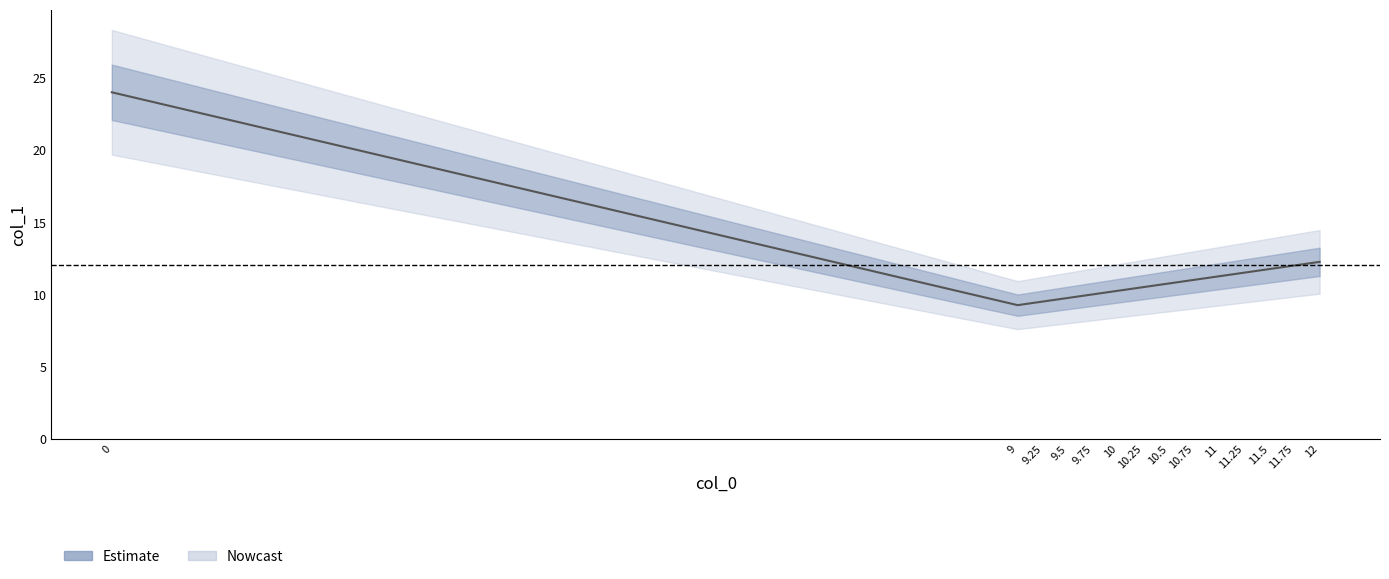

True or false: there are more than 0 points higher than both neighbors.

False